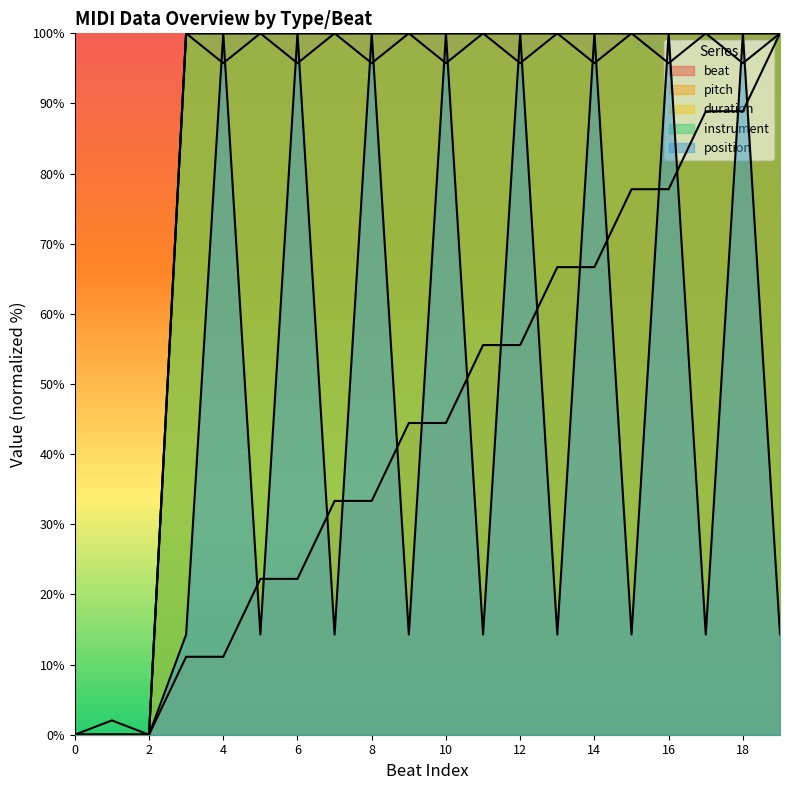

Where is the first local minimum for instrument?

2